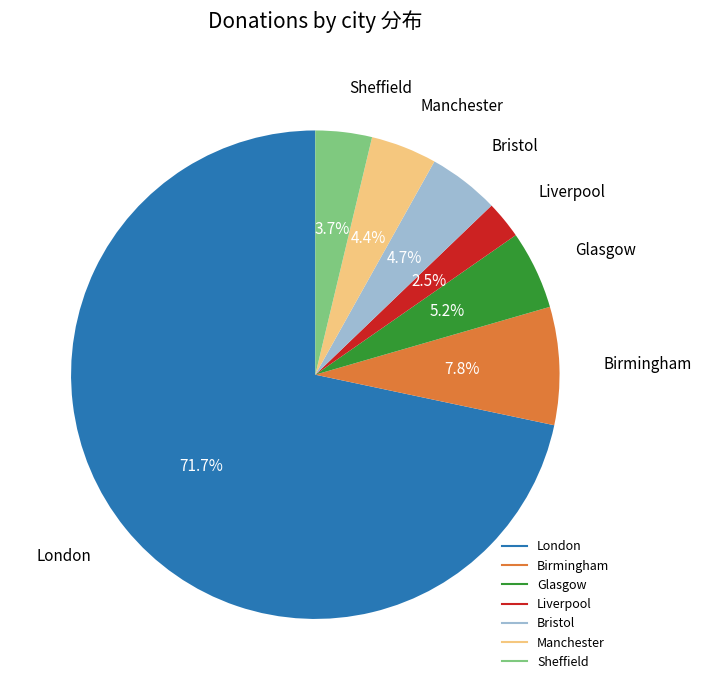

Which has a higher value, Liverpool or Birmingham?

Birmingham